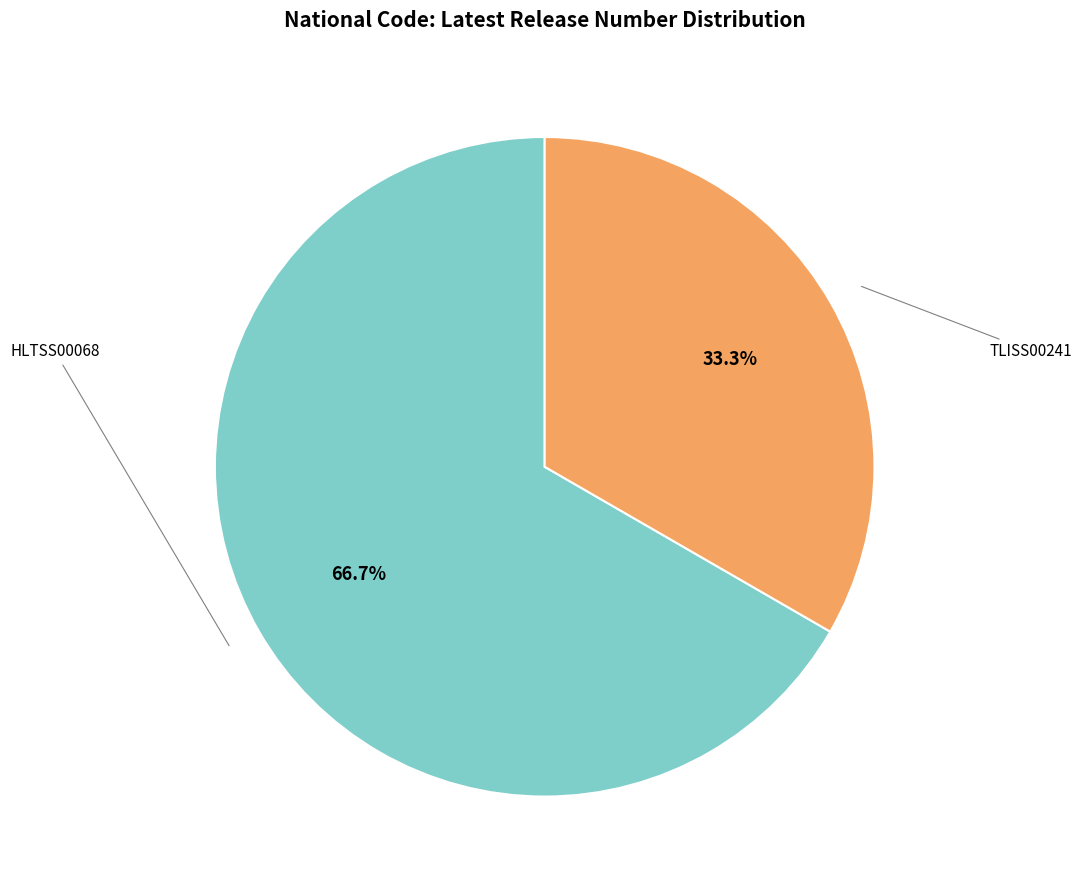

What is the smallest slice in the pie chart?

TLISS00241